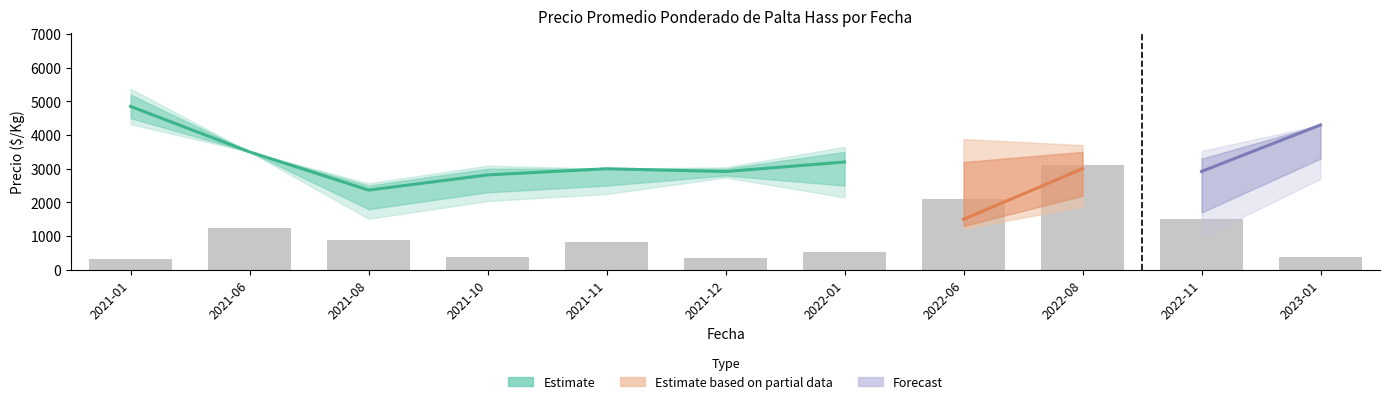

At which category is the sum across all series the highest?

2021-01